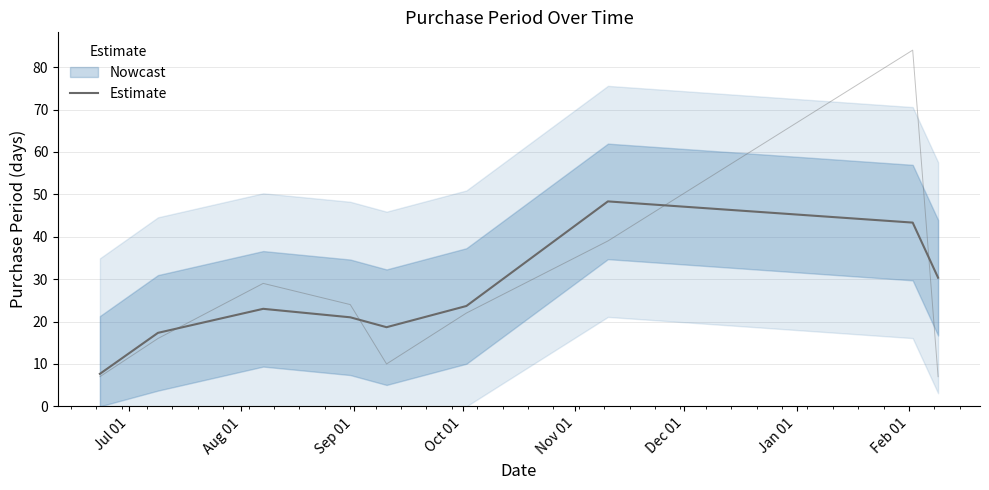

What is the value of the 9th point from the left?

30.3